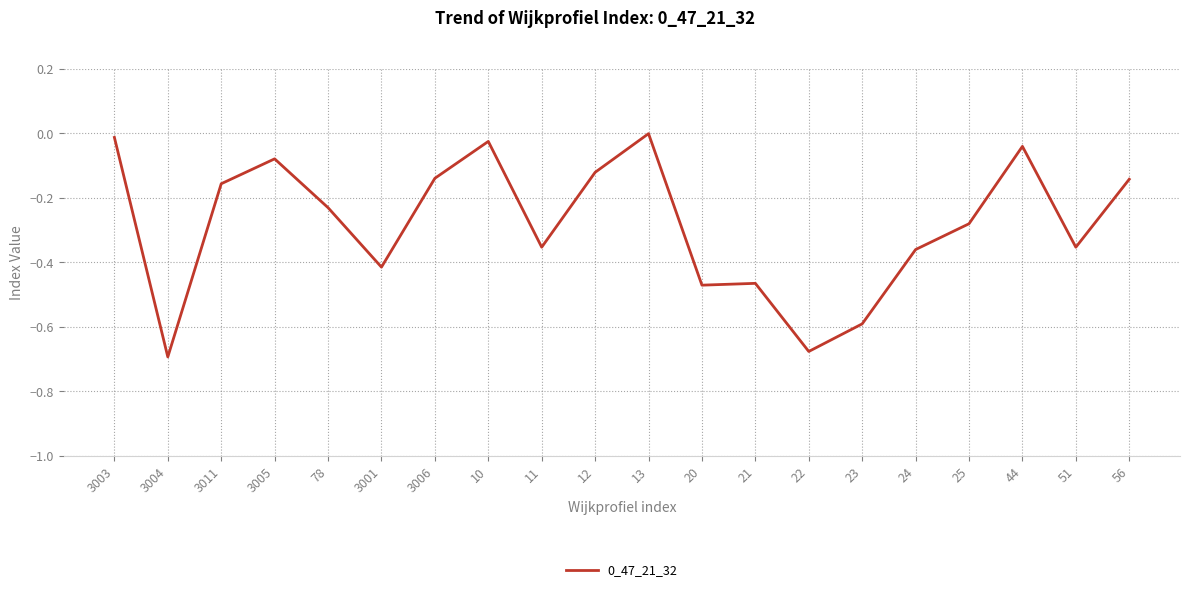

Which has a higher value, 20 or 3011?

3011